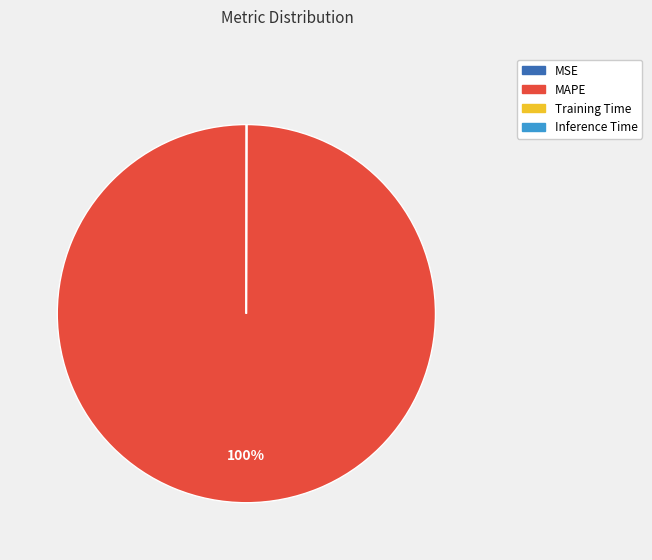

True or false: MAPE accounts for 100% of the total.

True